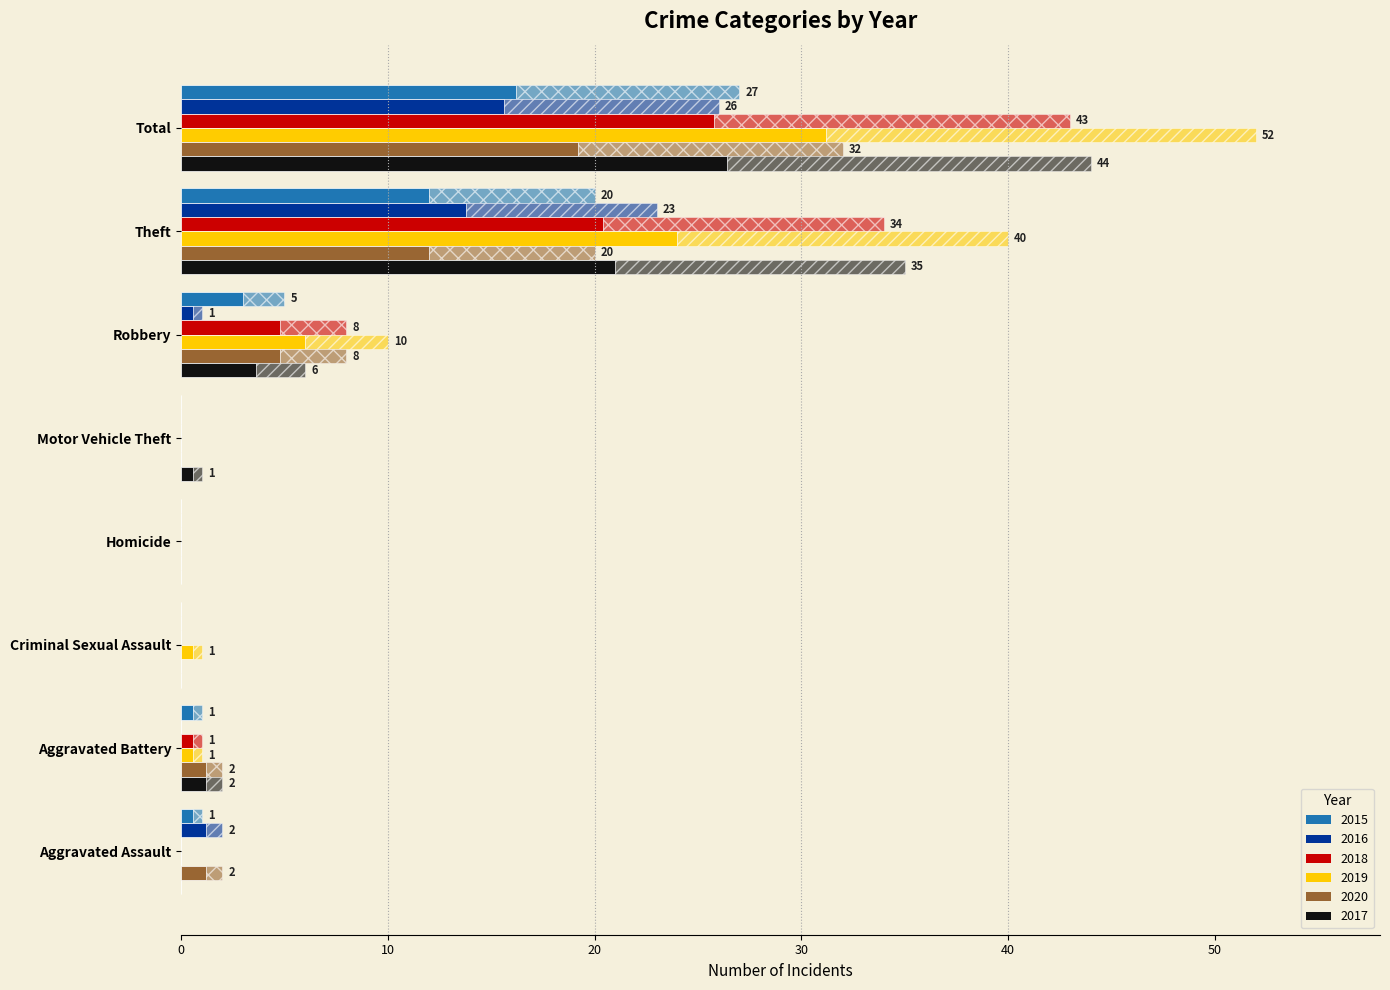

Is the value of 2015 at Aggravated Assault greater than the value of 2016 at Robbery?

No